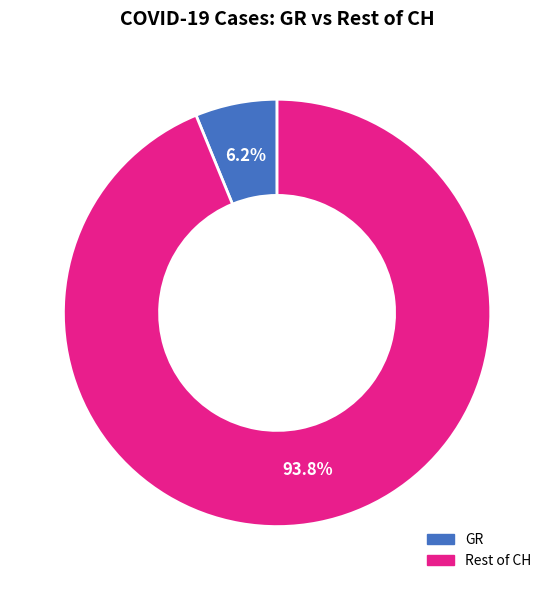

How many slices are in this pie chart?

2